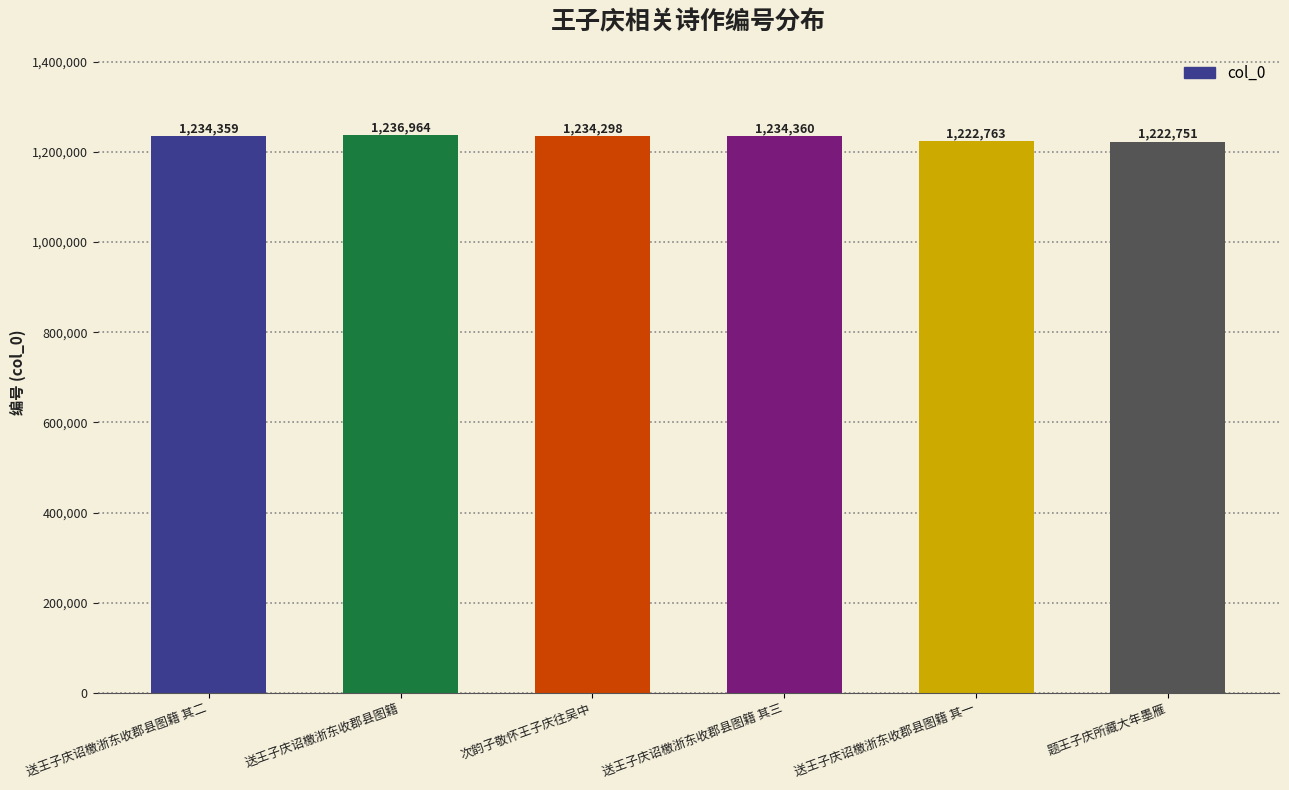

What is the sum of the values at 送王子庆诏檄浙东收郡县图籍 其三 and 次韵子敬怀王子庆往吴中?

2468658